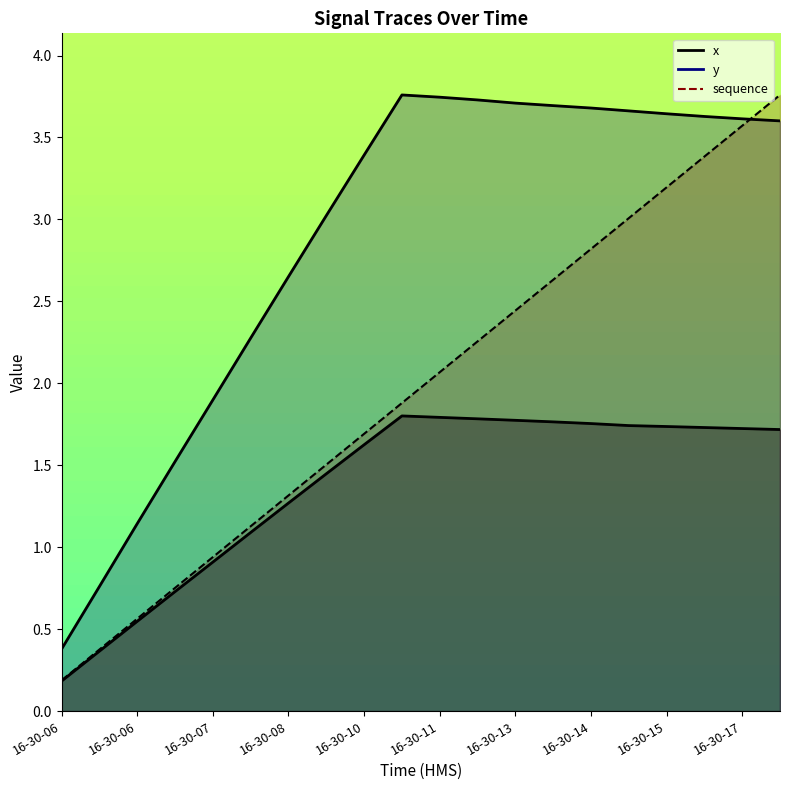

What is the difference between the second highest and second lowest values in the x series?

1.4